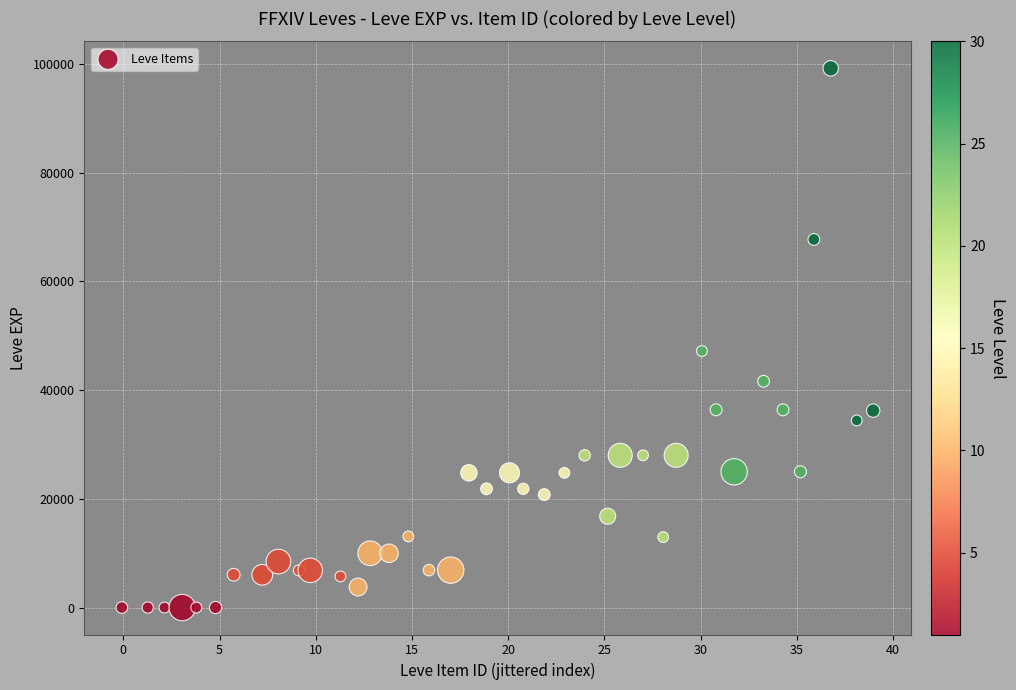

What Y value in the scatter plot is closest to 49610?

47200